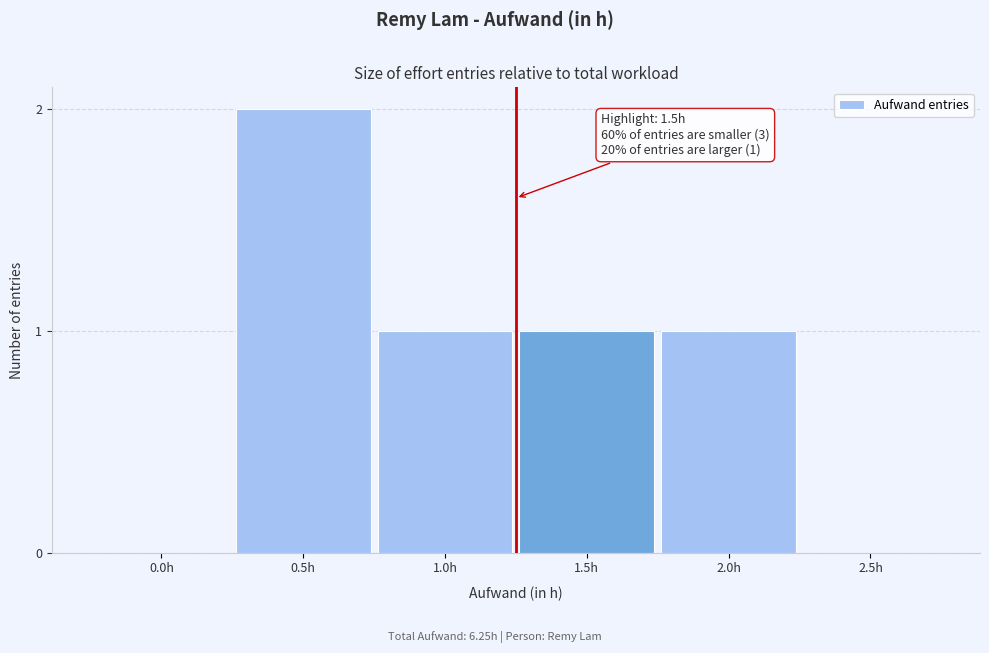

Reading left to right, list all the values displayed in this chart.

0.0h=0	0.5h=2	1.0h=1	1.5h=1	2.0h=1	2.5h=0